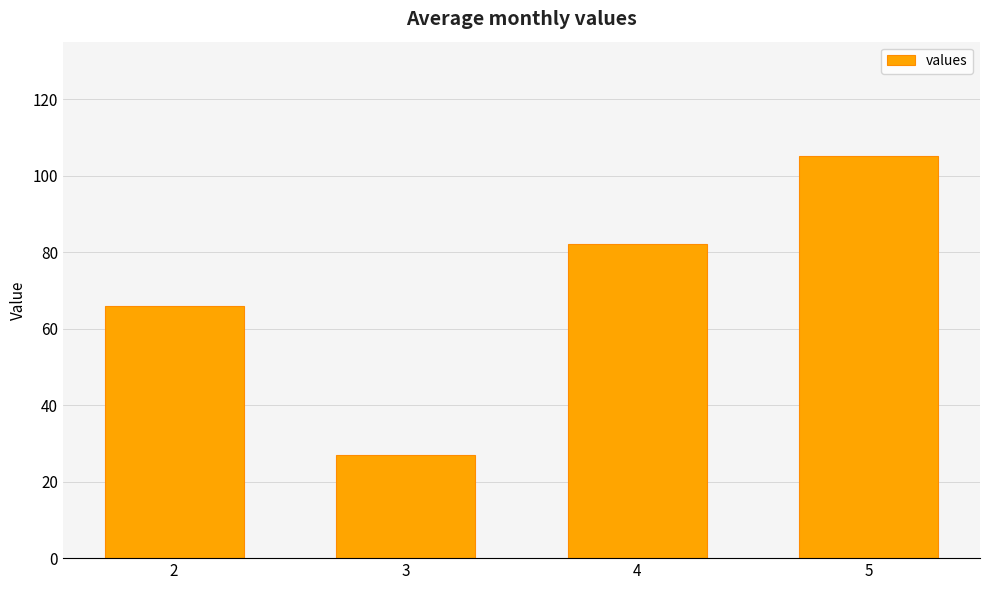

What is the value of the 3rd bar from the left?

82